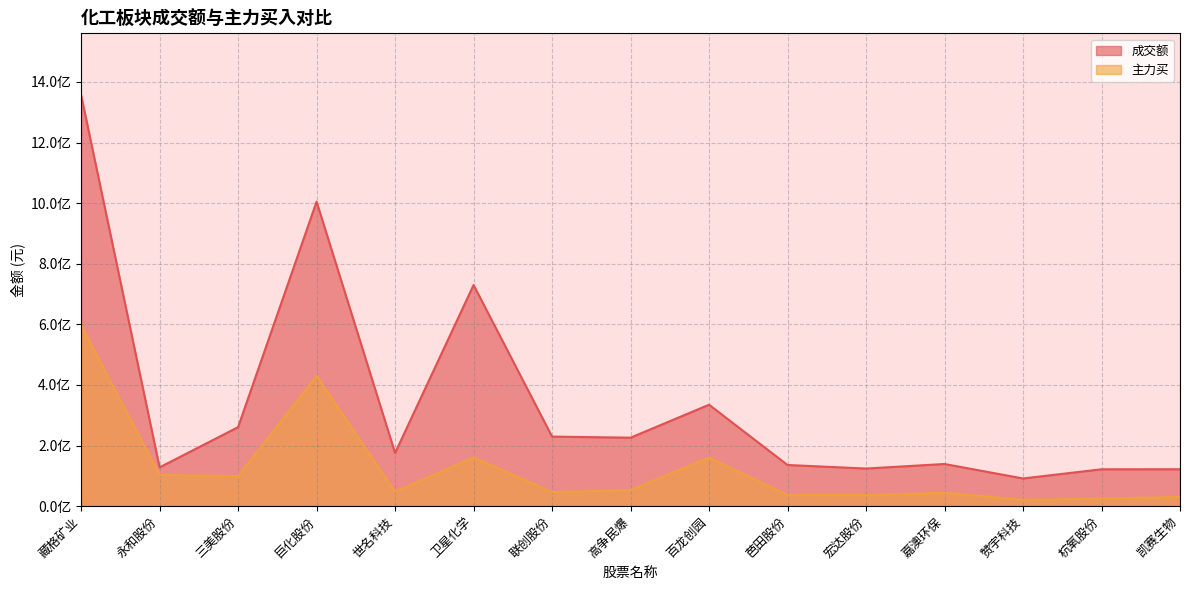

True or false: 主力买 has more than 1 interior local peaks.

True